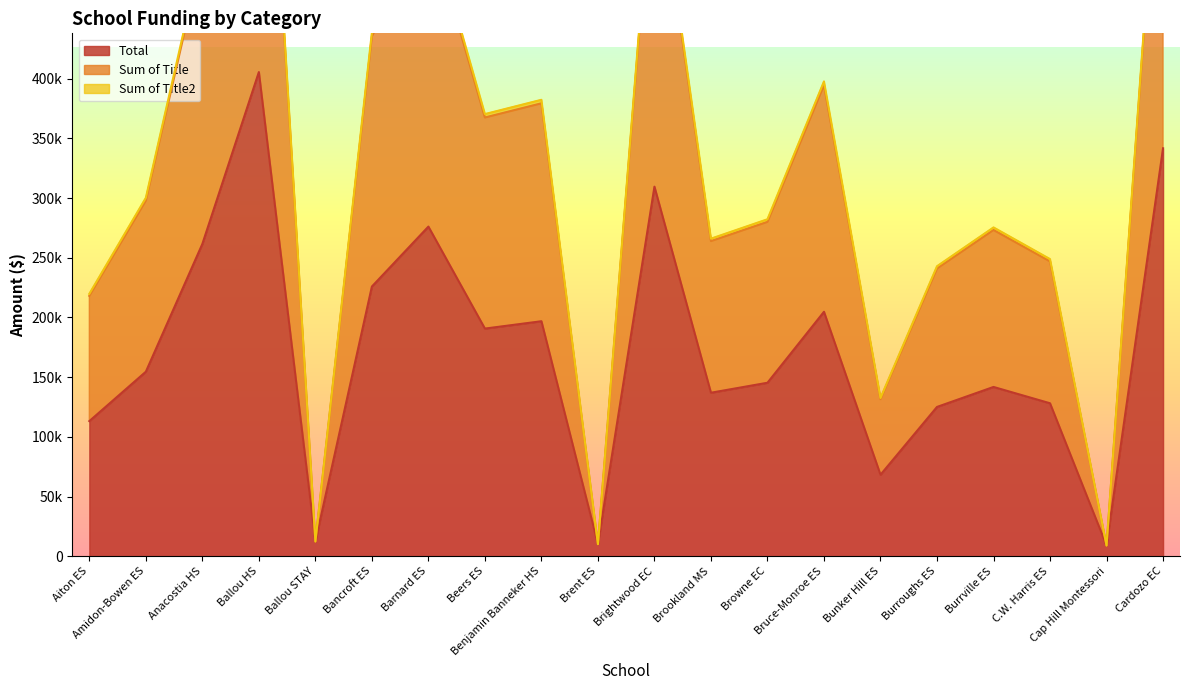

At which category is the sum across all series the highest?

Ballou HS